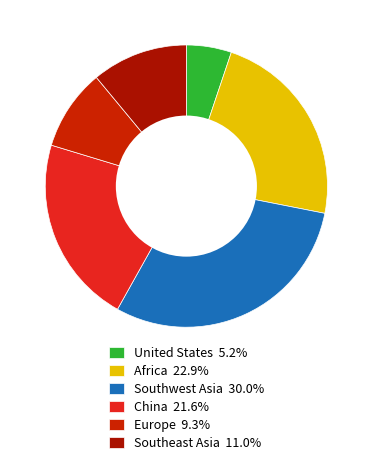

Count the number of slices in the pie.

6